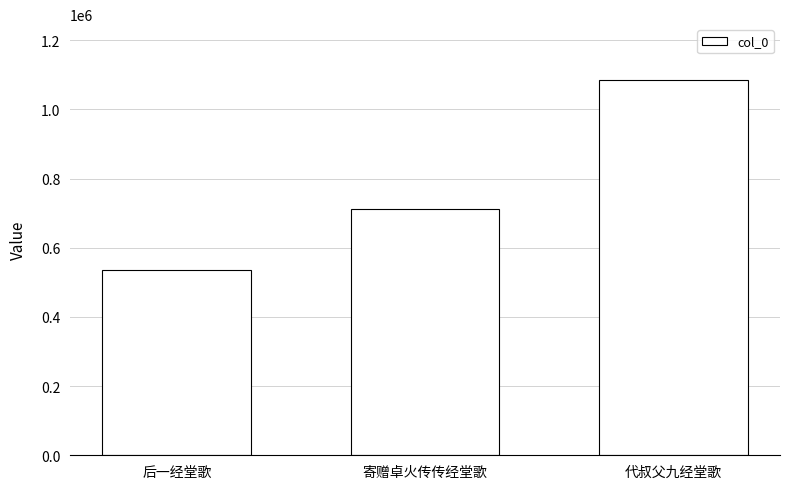

Where is the data nearest to the value 809211?

寄赠卓火传传经堂歌